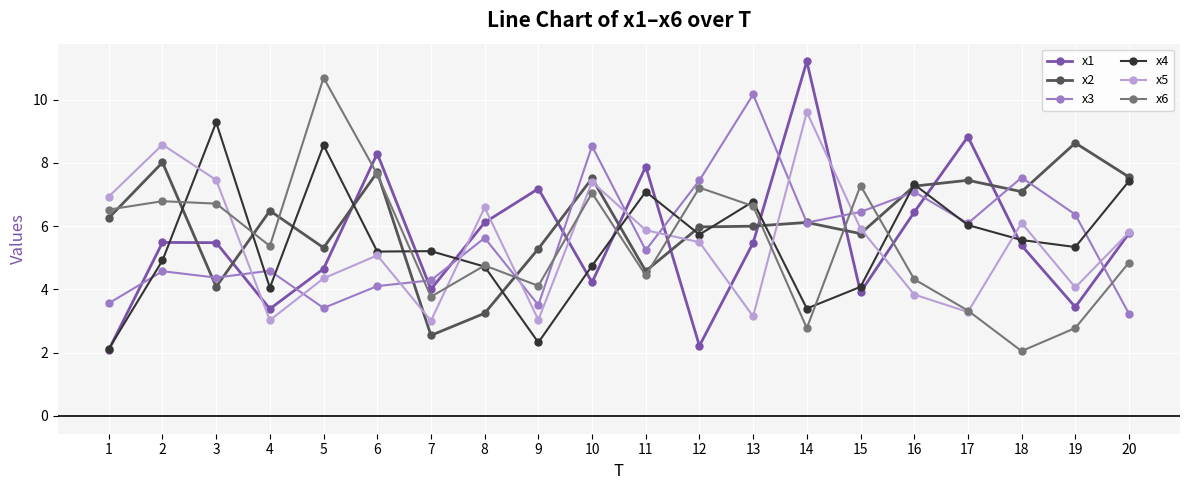

What is the value of the x6 point at the 5th from the left?

10.7